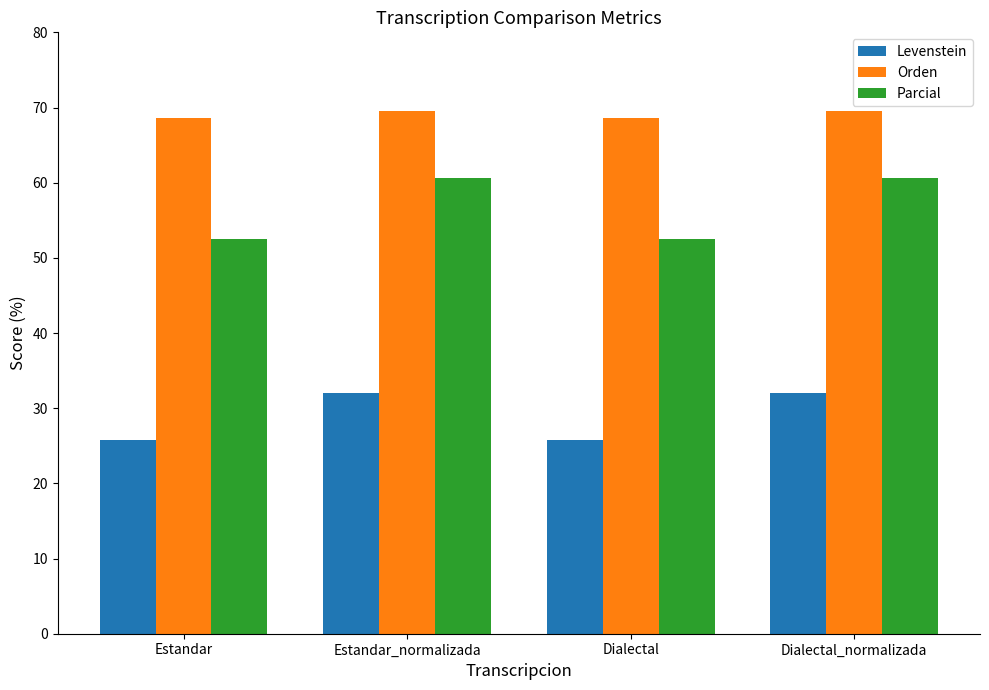

What is the greatest value displayed?

69.6